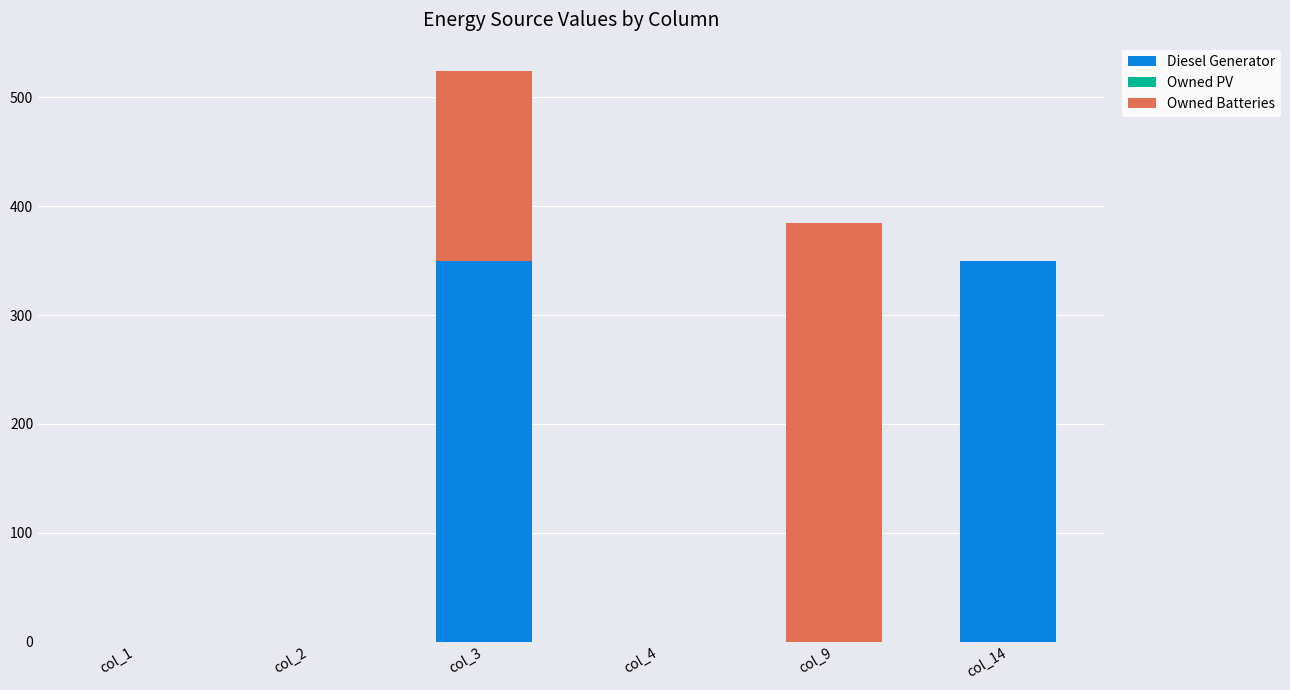

Count the number of data series in this chart.

2